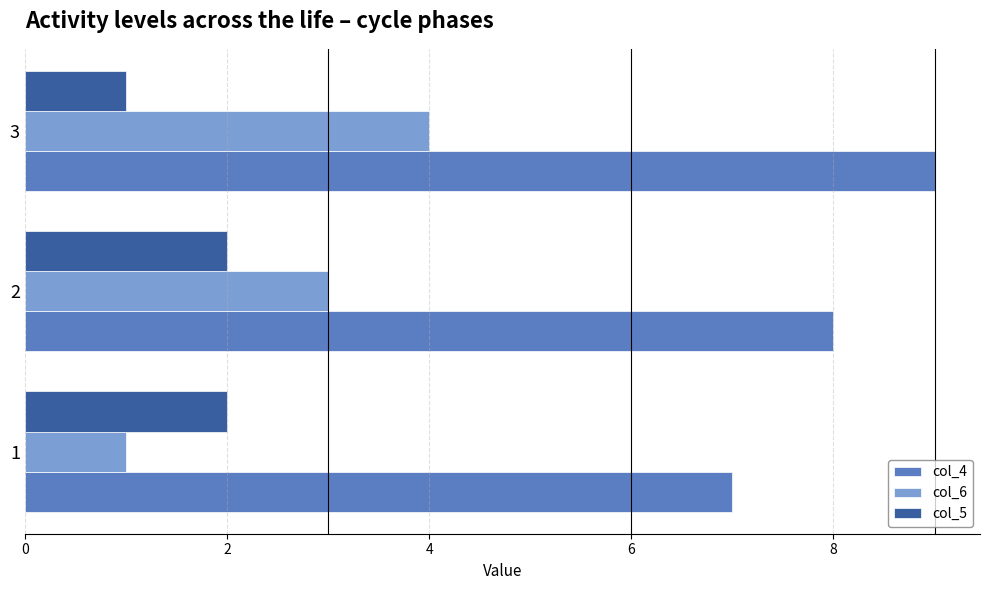

At which category is the sum across all series the highest?

3